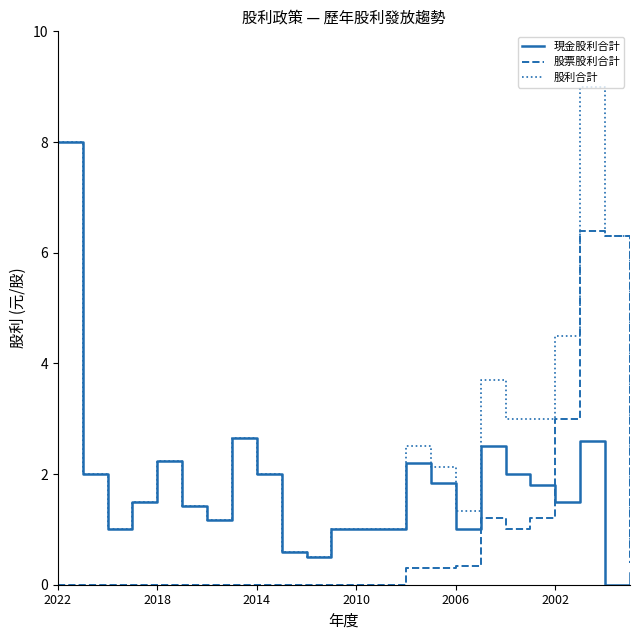

List the series in order of their peak value, lowest first.

股票股利合計, 現金股利合計, 股利合計